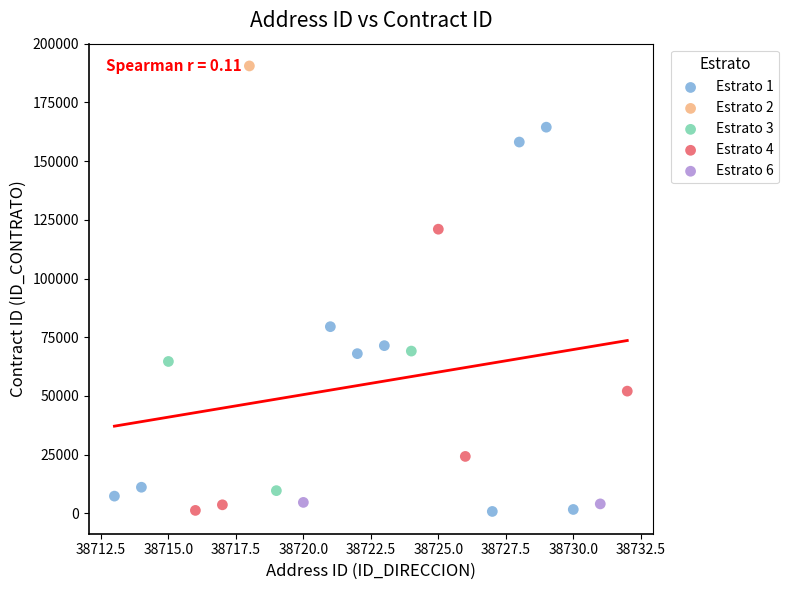

What are all the series names shown in the legend?

Estrato 1, Estrato 2, Estrato 3, Estrato 4, Estrato 6